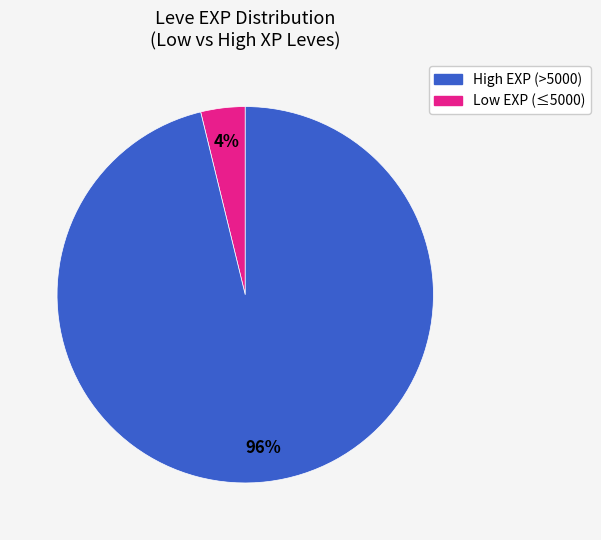

Is there a majority slice in this chart?

Yes